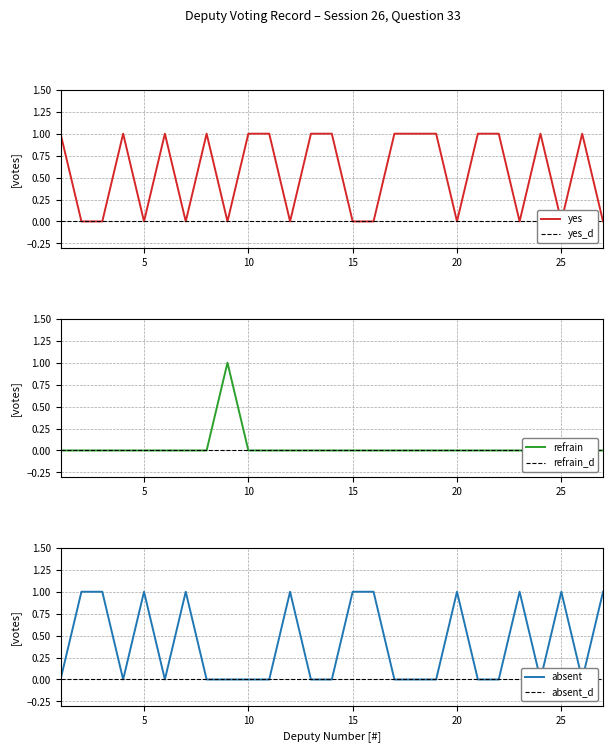

Reading left to right, what are all the values shown in this chart?

yes: 1	0	0	1	0	1	0	1	0	1	1	0	1	1	0	0	1	1	1	0	1	1	0	1	0	1	0
refrain: 0	0	0	0	0	0	0	0	1	0	0	0	0	0	0	0	0	0	0	0	0	0	0	0	0	0	0
absent: 0	1	1	0	1	0	1	0	0	0	0	1	0	0	1	1	0	0	0	1	0	0	1	0	1	0	1